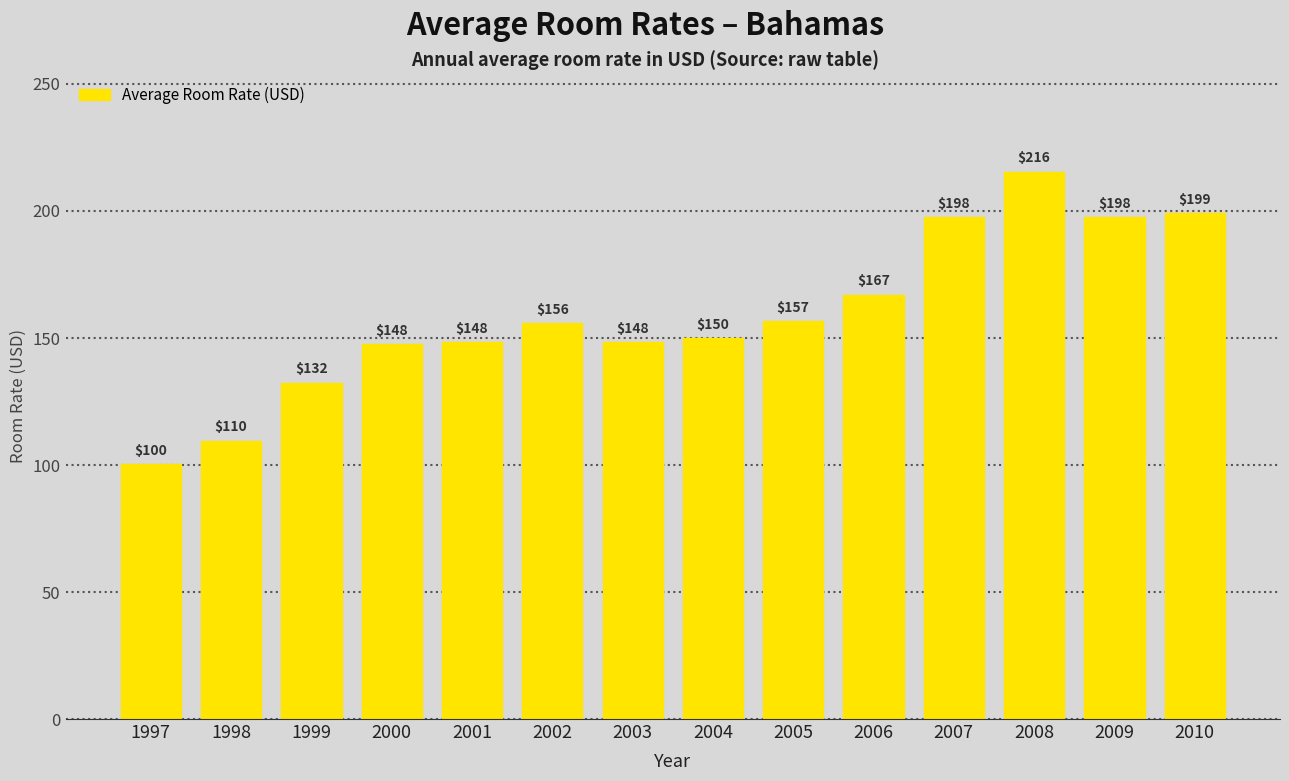

The chart shows a value of 62.7 at 2010. True or false?

False